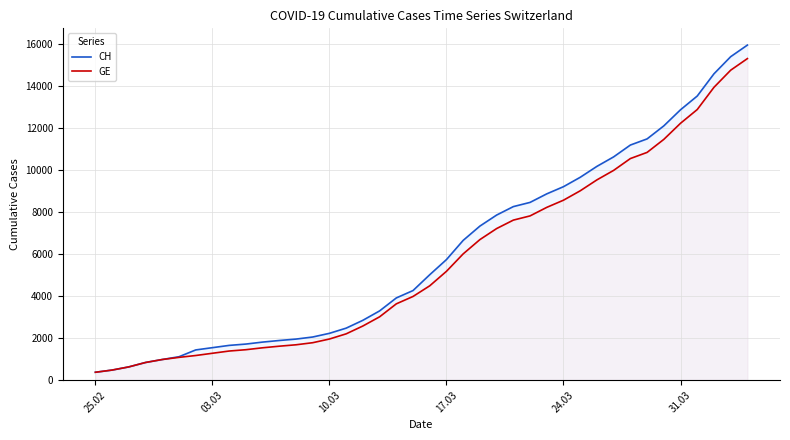

What is the maximum value shown in the chart?

15926